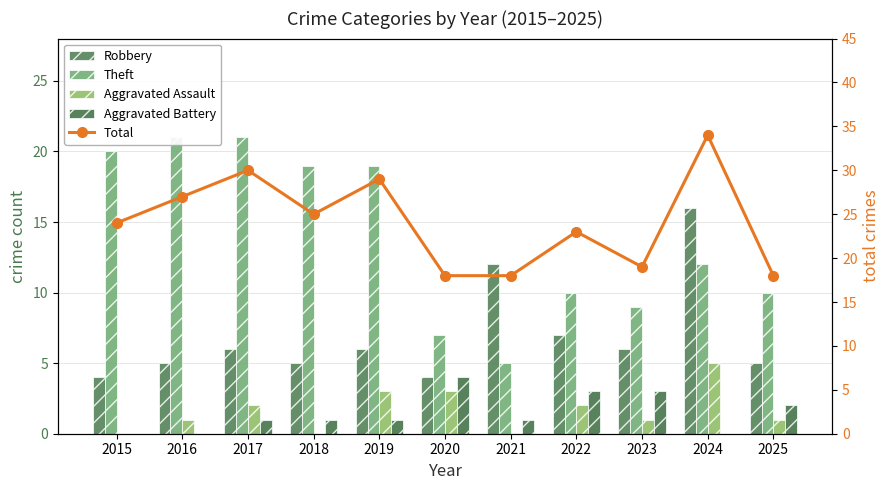

What are all the series names shown in the legend?

Robbery, Theft, Aggravated Assault, Aggravated Battery, Total